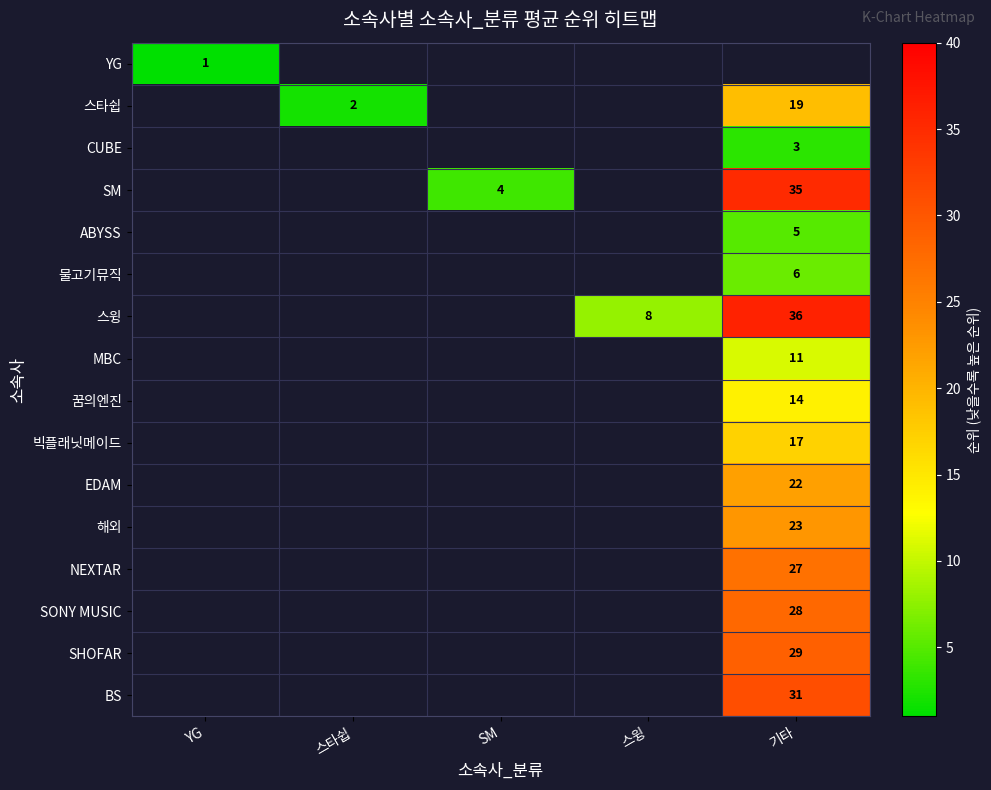

Is it true that CUBE equals 3 at 기타?

True